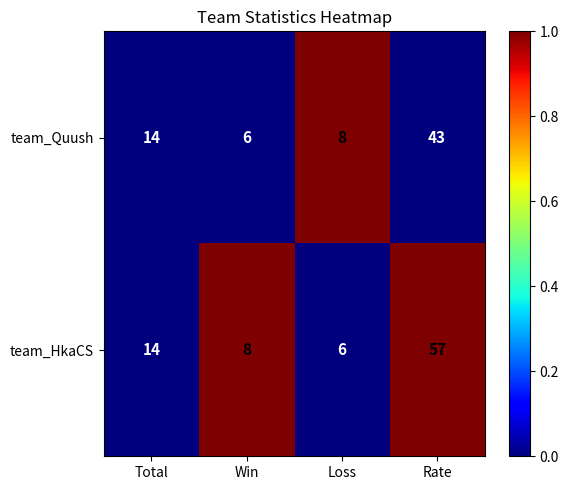

Which series has the largest total across all categories?

team_HkaCS